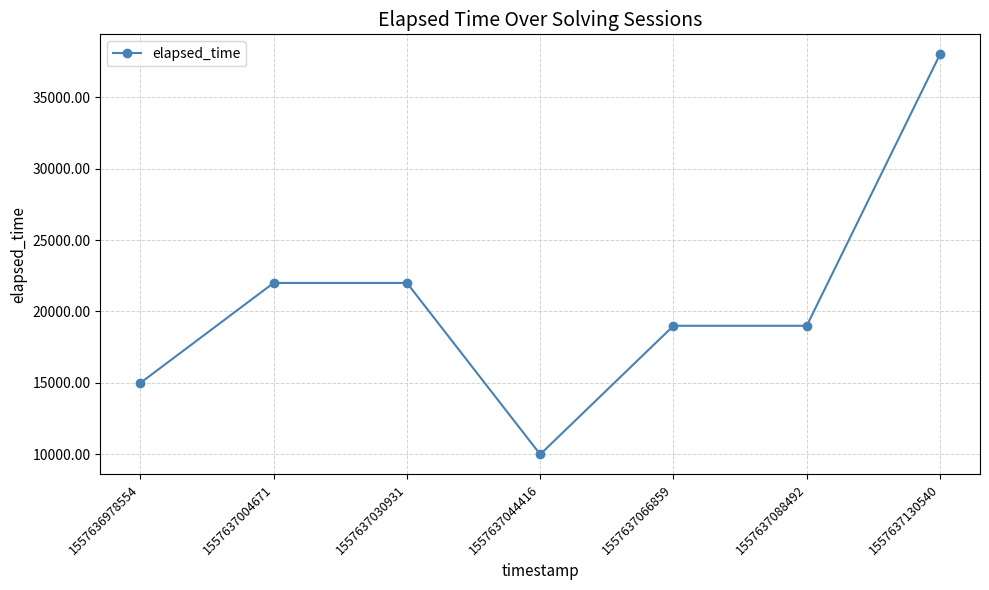

Approximately how many times larger is the value at 1557637004671 compared to 1557637088492?

1.2